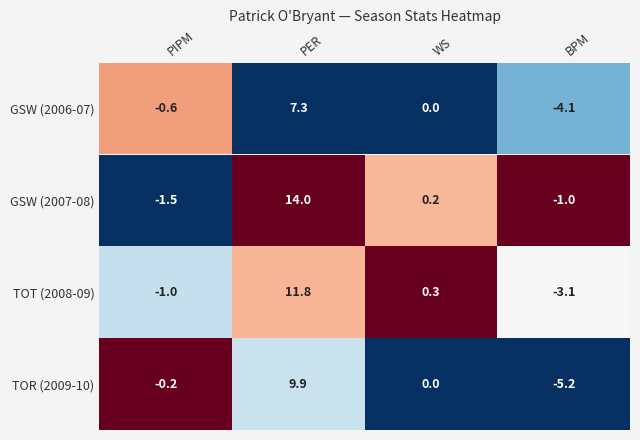

What is the difference between the second highest and minimum values in the WS series?

0.2